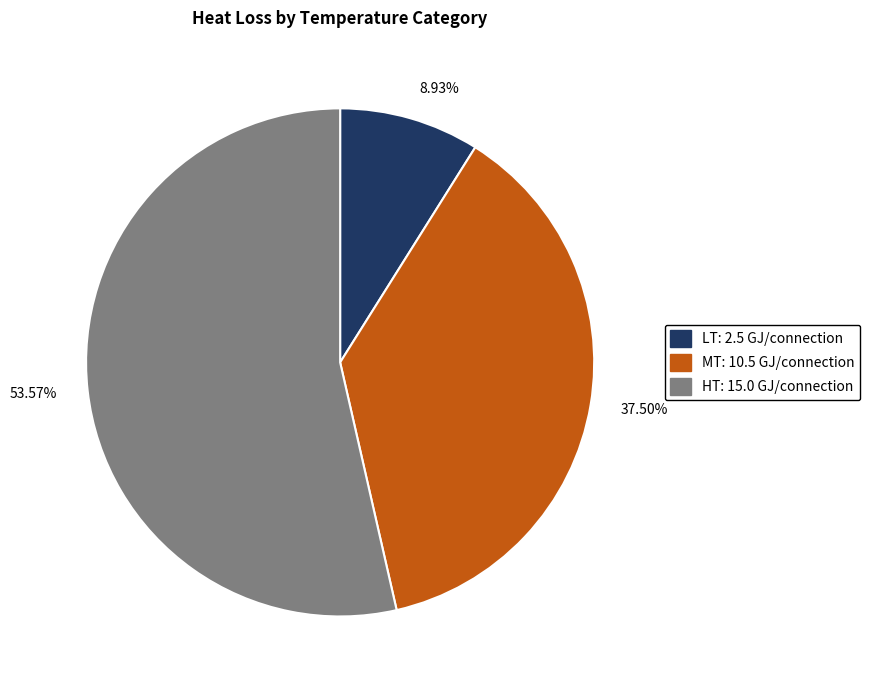

How many slices are in this pie chart?

3